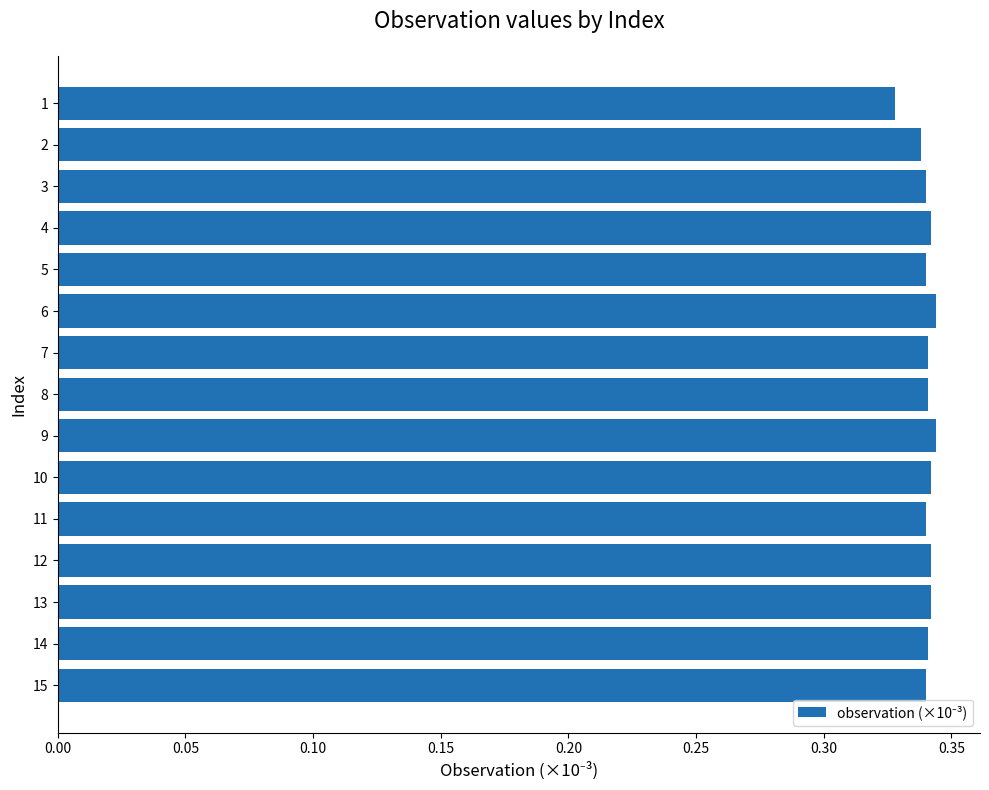

Count the values in the range 0 to 1.

15